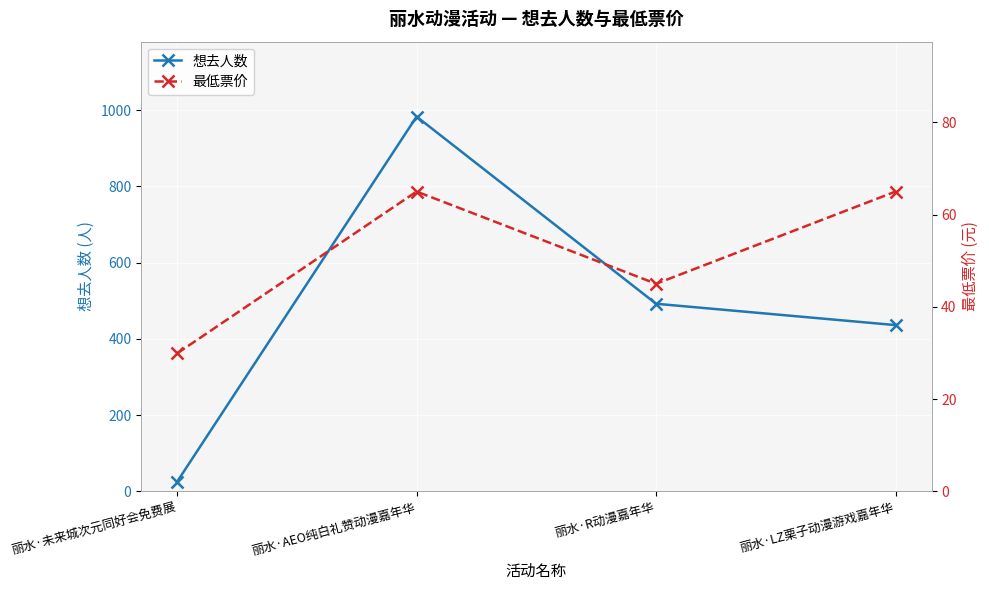

Which series changed the most between 丽水·未来城次元同好会免费展 and 丽水·AEO纯白礼赞动漫嘉年华?

想去人数